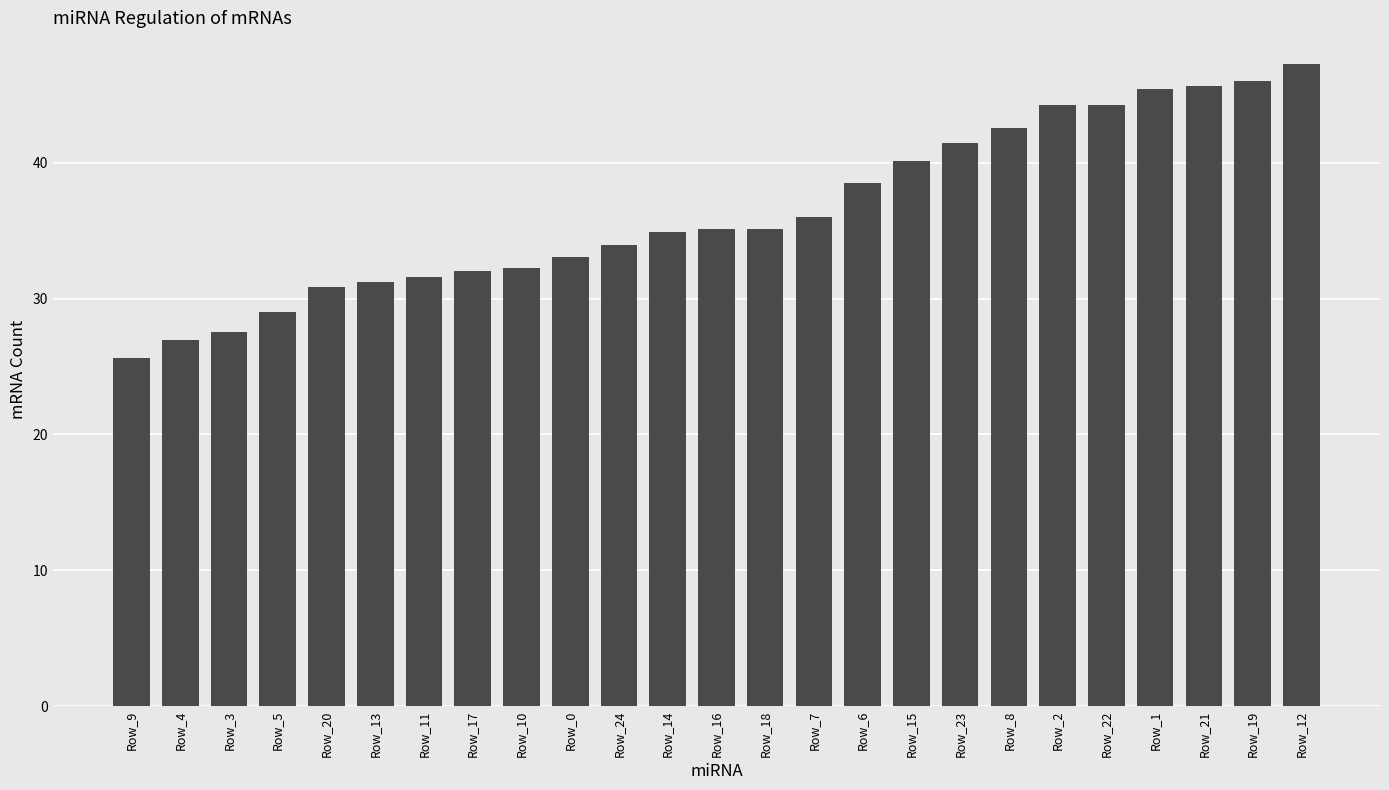

How many bars are there in total?

25